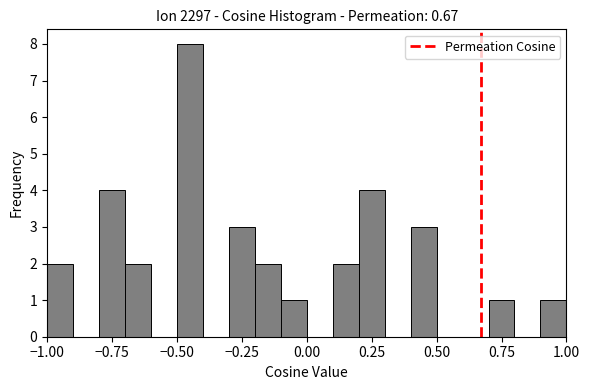

Around what value on the x-axis is the tallest bar? Give the approximate position of its centre, as read against the axis.

-0.45